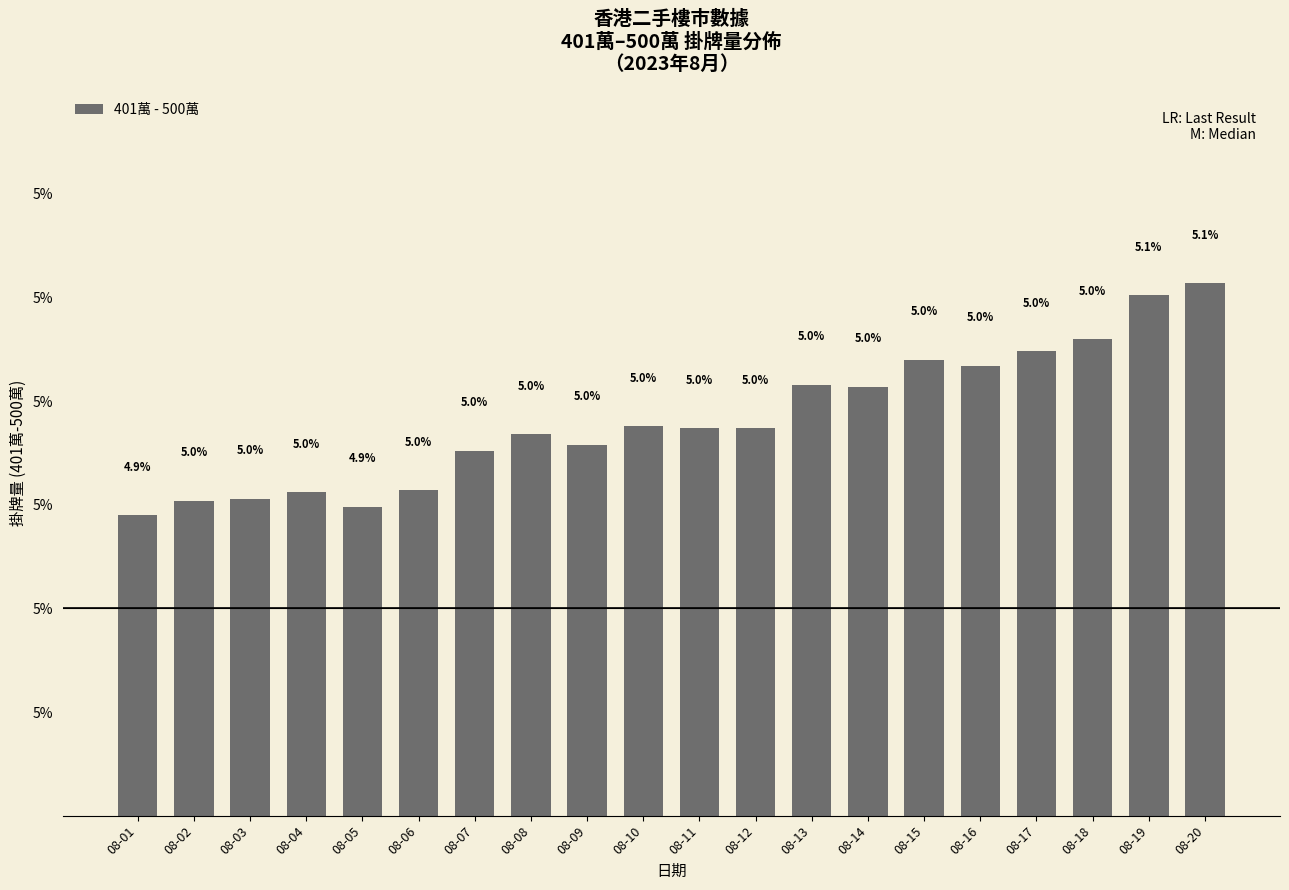

At which category does the chart reach its peak across all series?

08-20